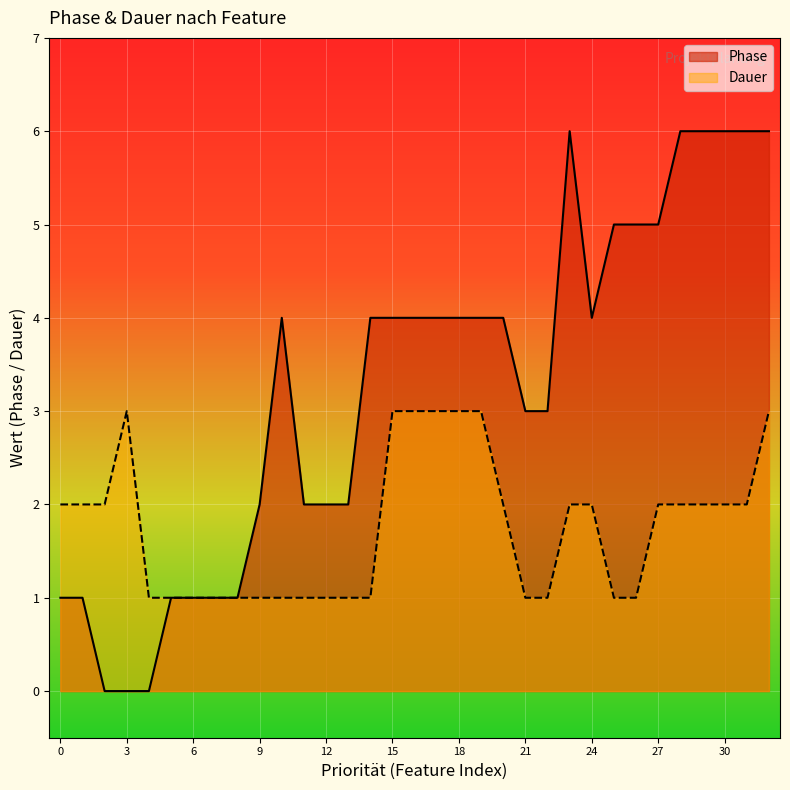

True or false: Phase and Dauer intersect in this chart.

False